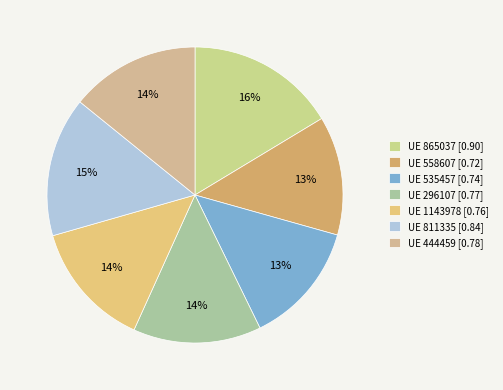

Which category has the biggest portion of the pie?

UE 865037 [0.90]